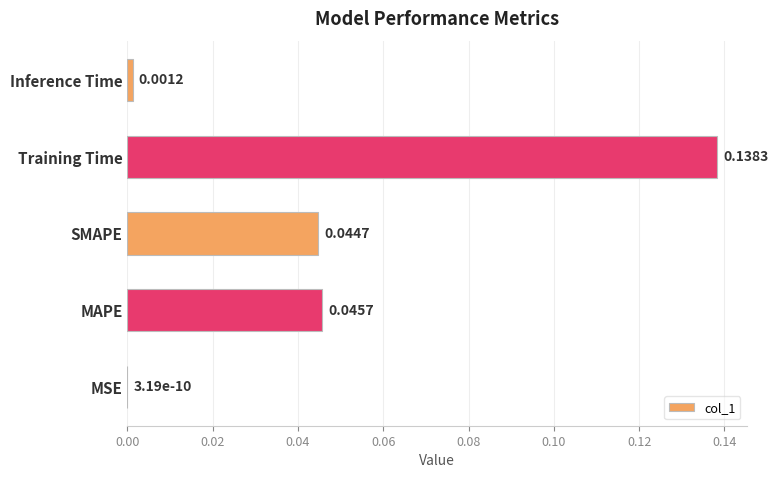

Between MSE and Training Time, which is larger?

Training Time